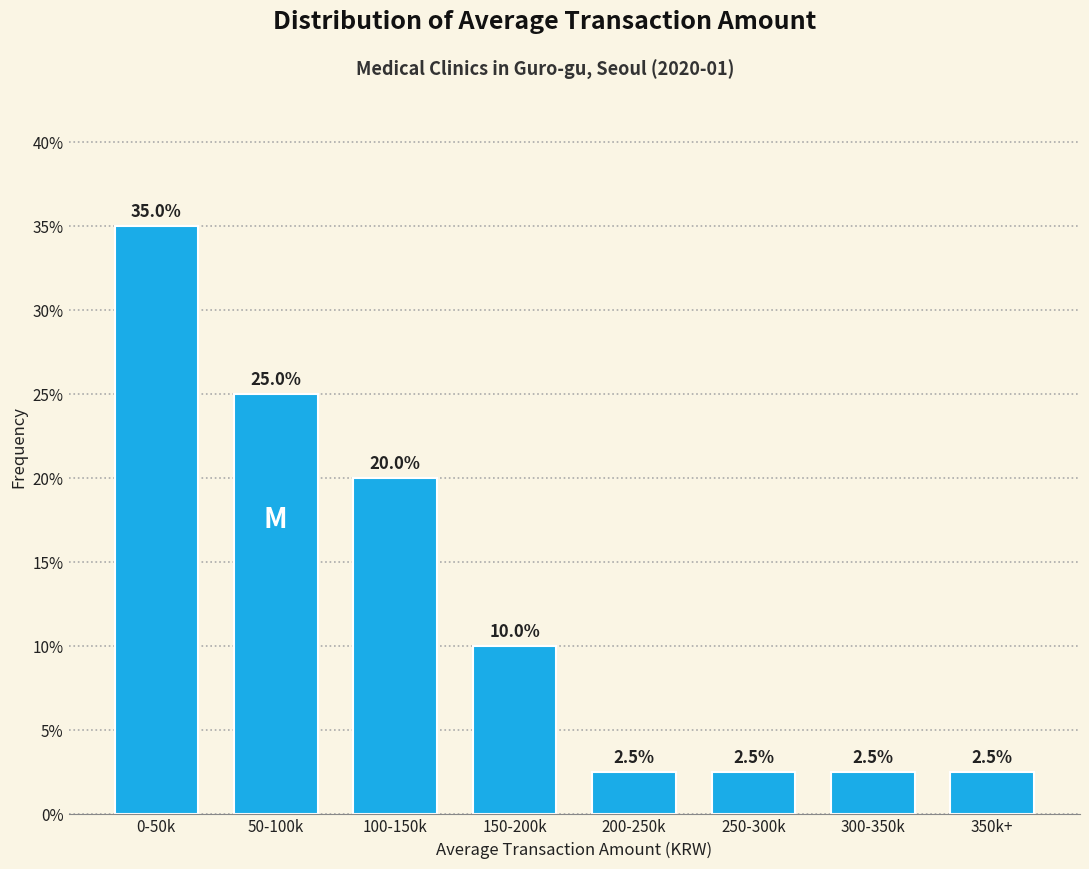

Reading left to right, what are all the values shown in this chart?

35.0	25.0	20.0	10.0	2.5	2.5	2.5	2.5